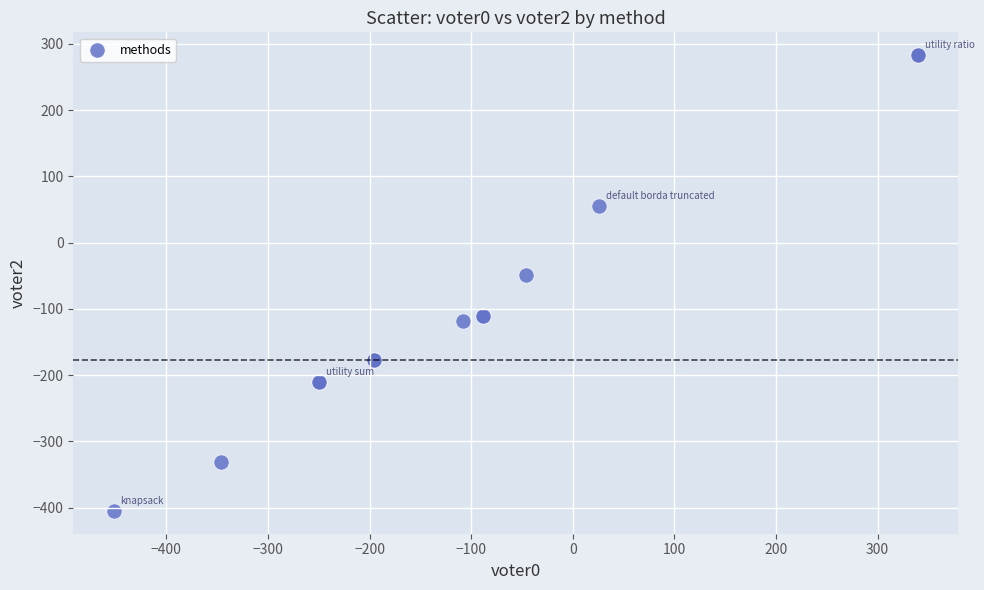

What Y value in the scatter plot is closest to -61?

-49